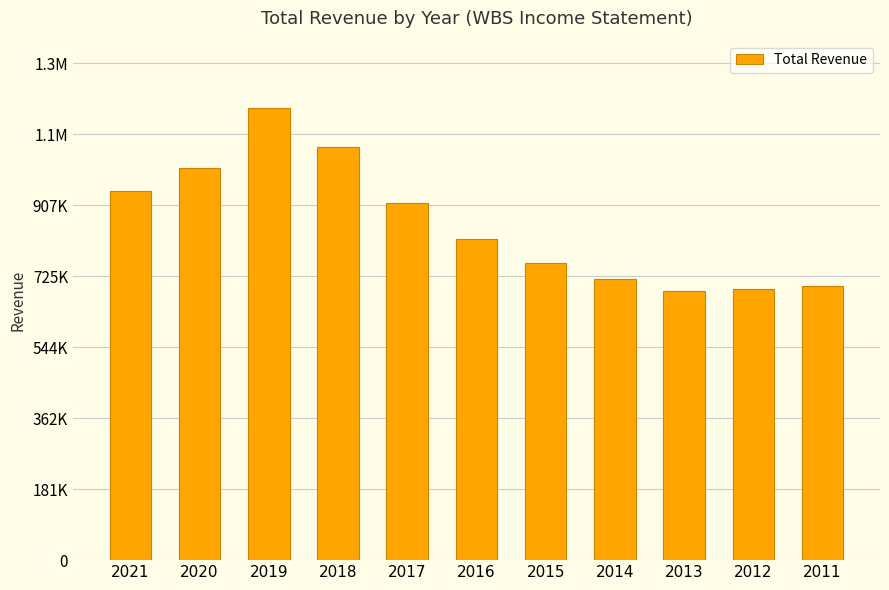

What is the sum of the values at 2016 and 2017?

1735500